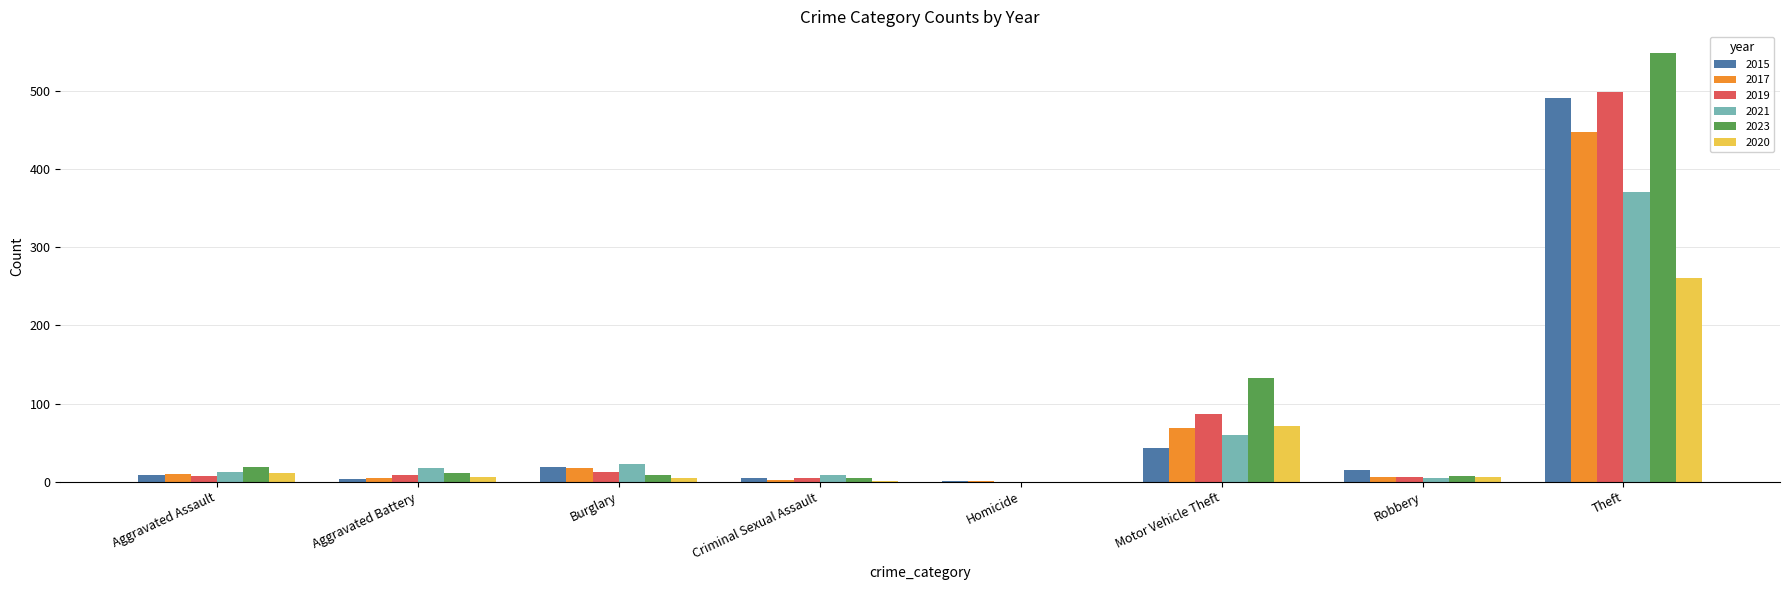

Is the value of 2020 at Motor Vehicle Theft greater than the value of 2015 at Robbery?

Yes